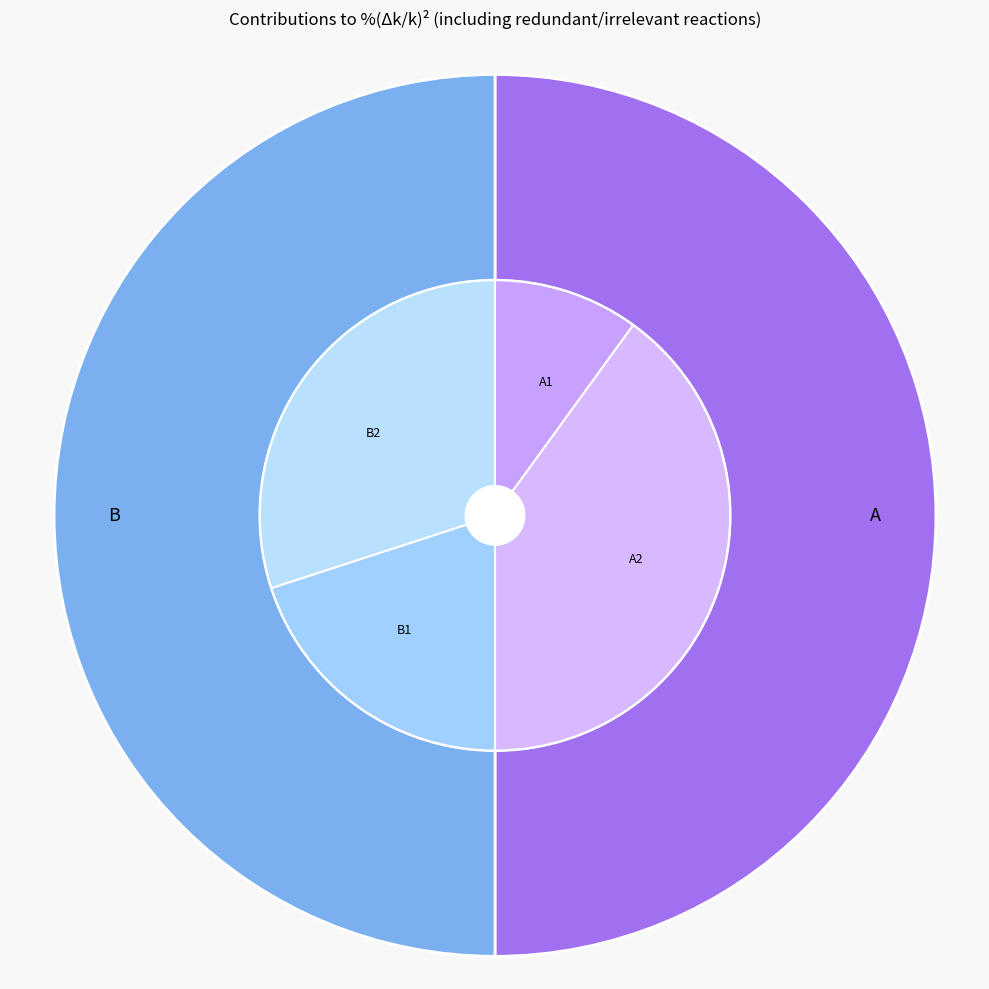

To the nearest percent, what is the average slice percentage?

50%